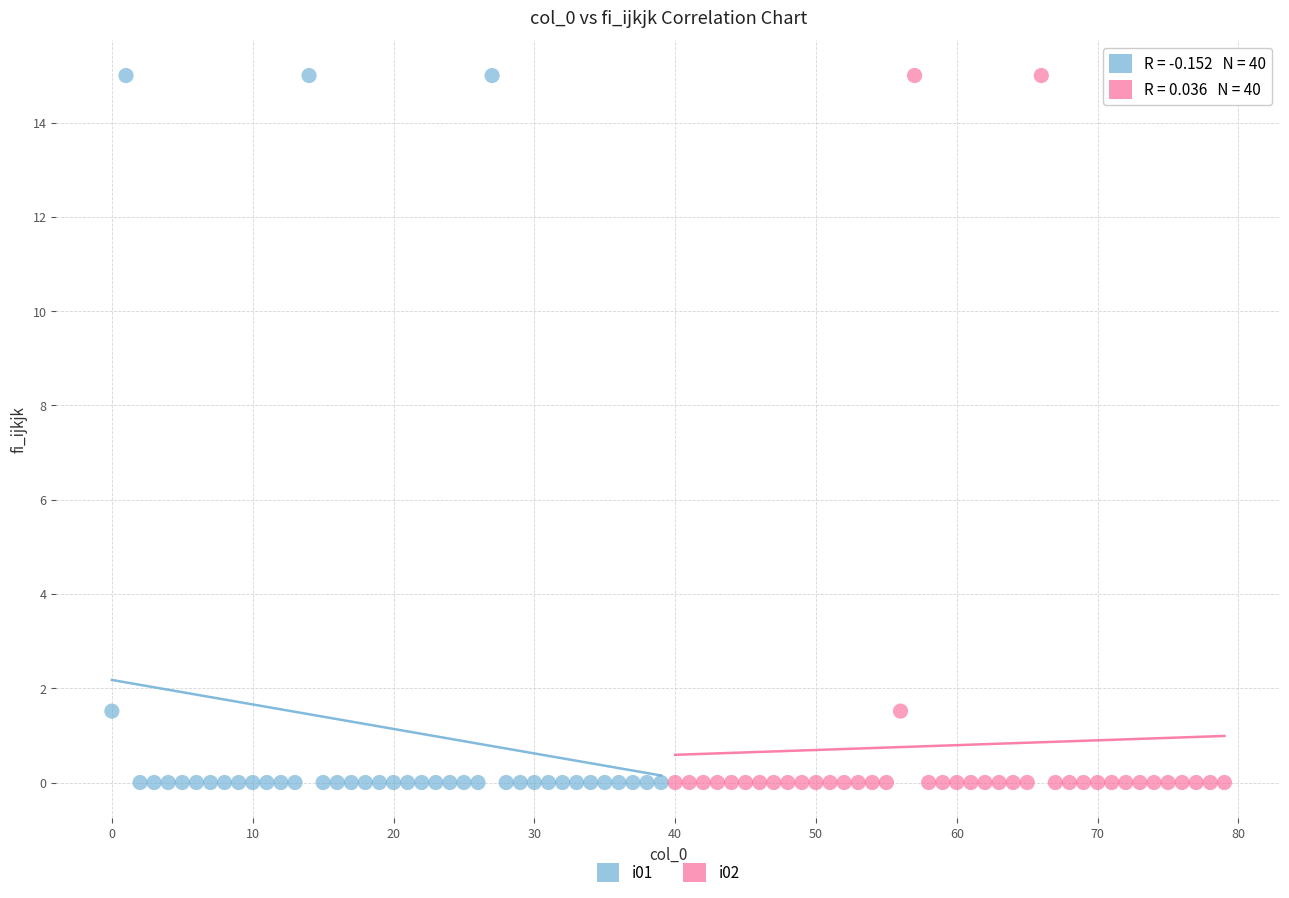

What are all the series names shown in the legend?

i01, i02